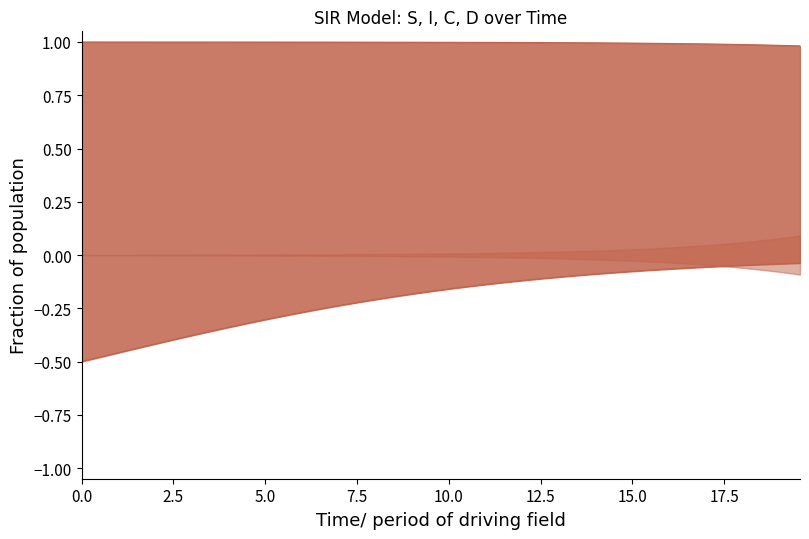

How many series are shown in this chart?

2